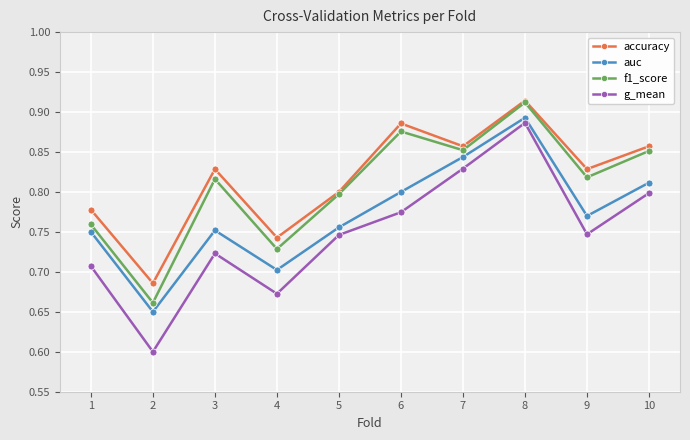

Which series has the widest spread of values?

g_mean